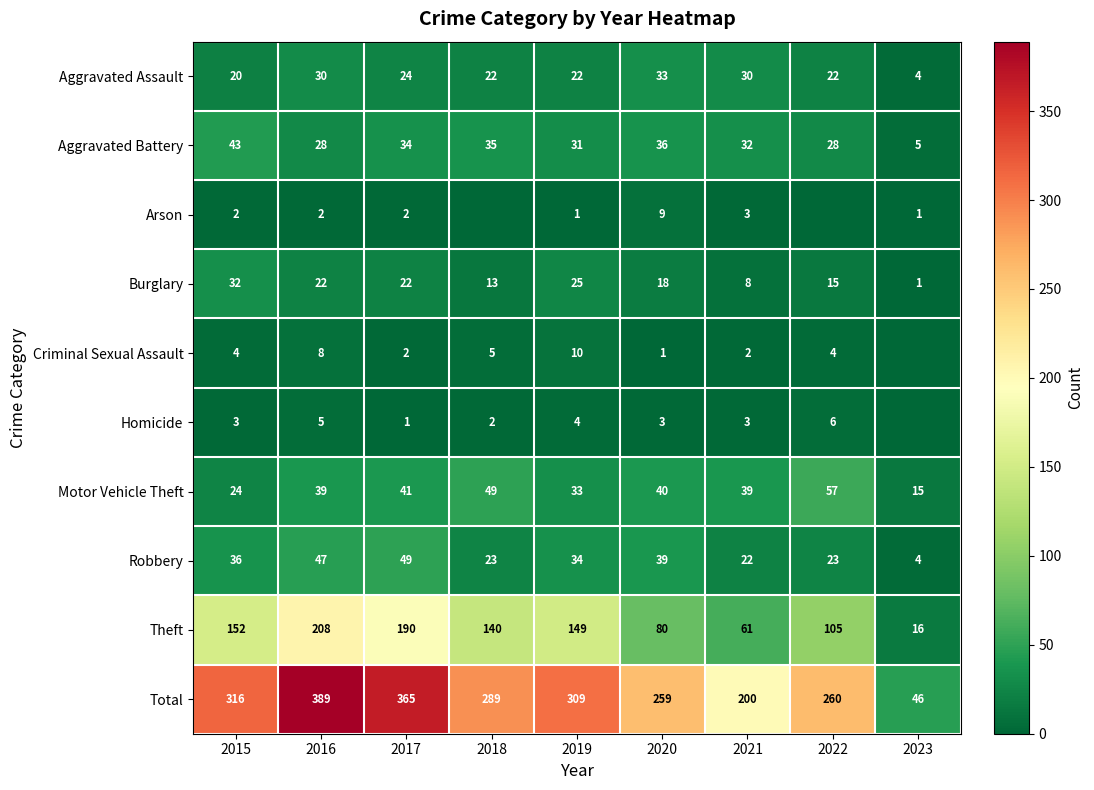

What is the greatest value displayed?

389